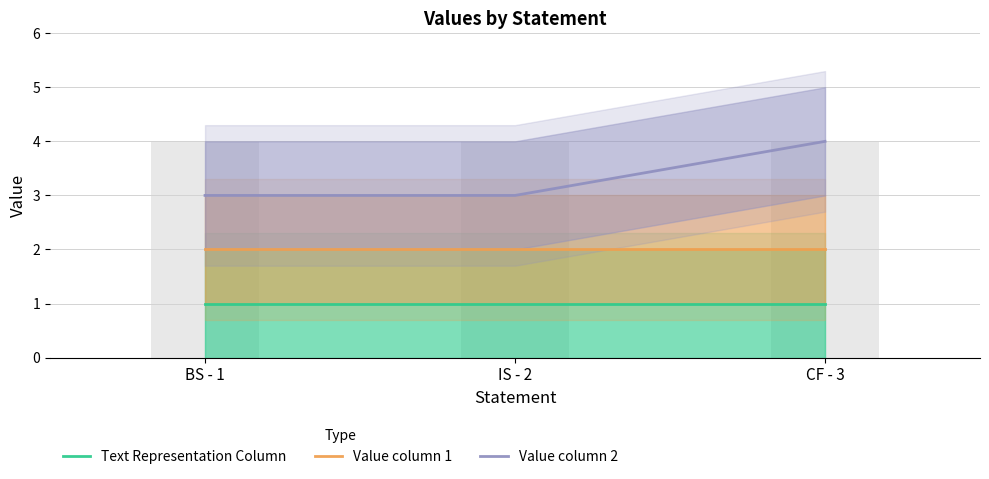

What is the label of the 1st bar from the right?

CF - 3